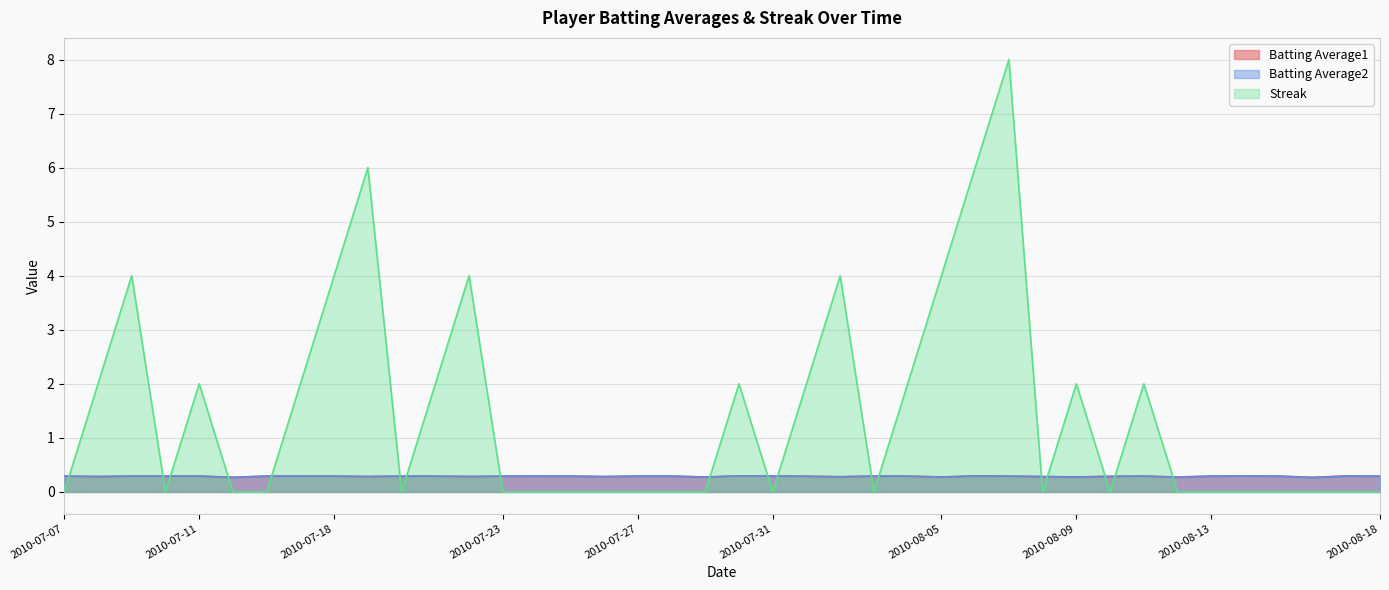

Rank the series by their maximum value, from lowest to highest.

Batting Average2, Batting Average1, Streak